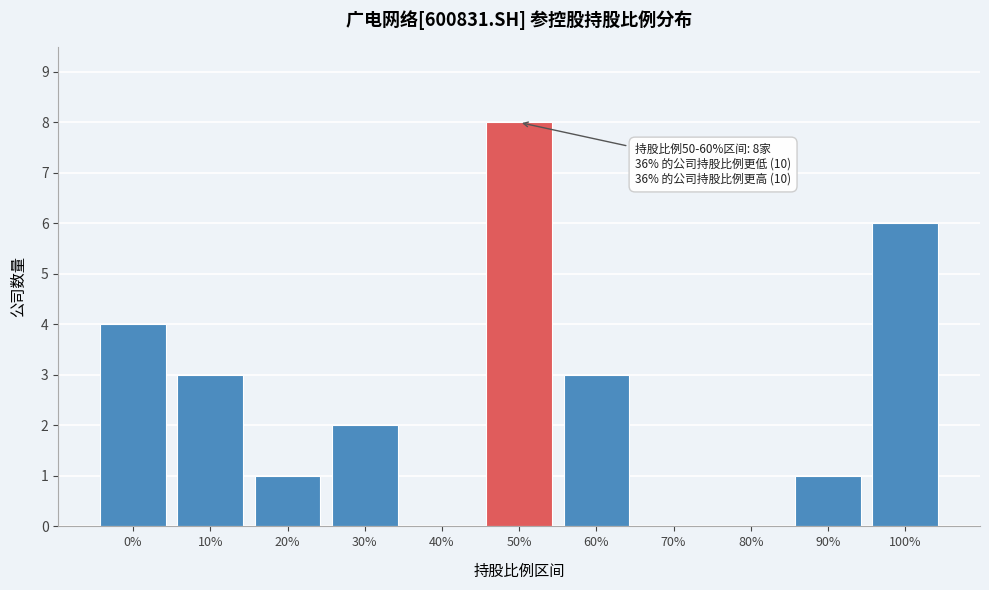

Reading left to right, transcribe all the data shown in this chart.

0%=4	10%=3	20%=1	30%=2	40%=0	50%=8	60%=3	70%=0	80%=0	90%=1	100%=6